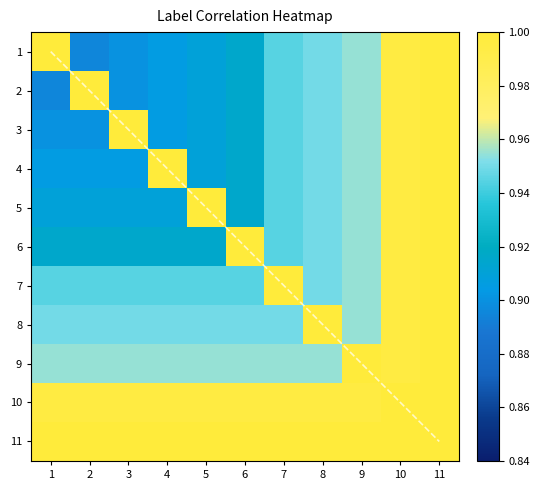

Rank the series at 11 from lowest to highest value.

1, 2, 3, 4, 5, 6, 7, 8, 9, 10, 11, diagonal